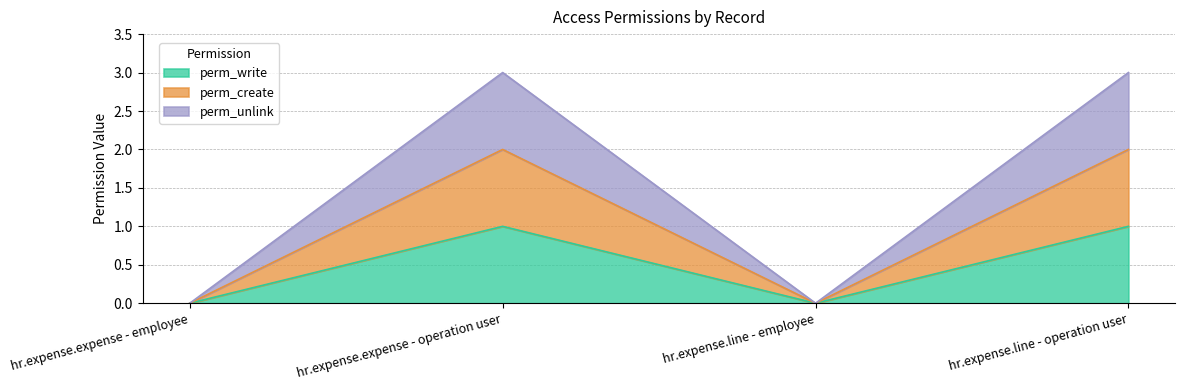

Where is the first local minimum for perm_create?

hr.expense.line - employee